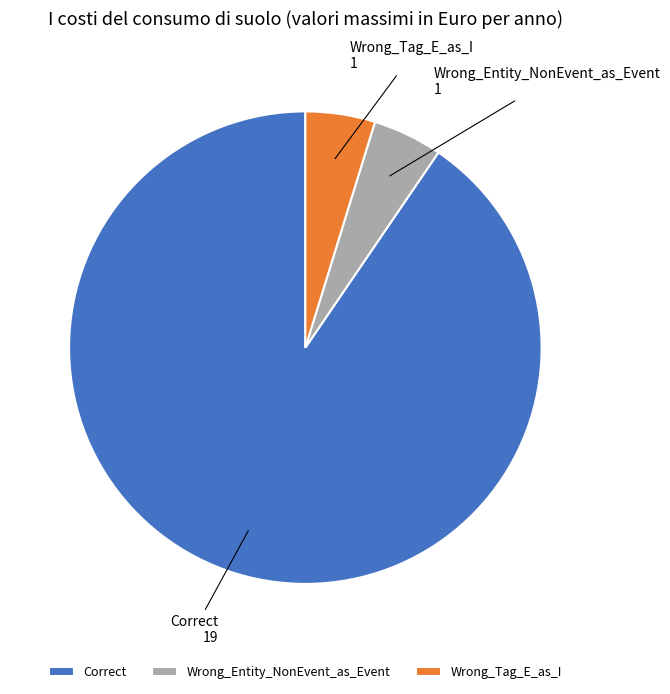

Count the number of slices in the pie.

3